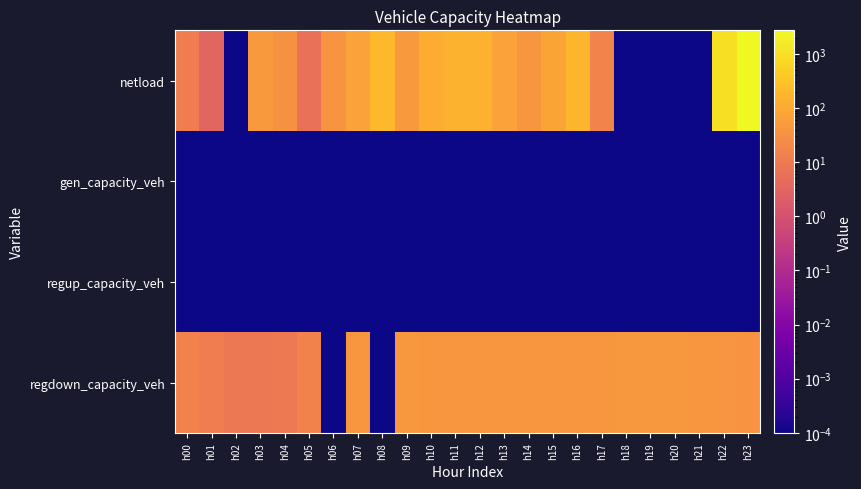

At which category is the sum across all series the highest?

h23